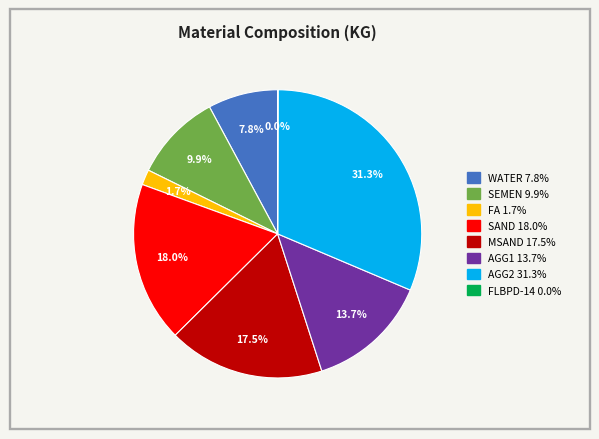

To the nearest percent, what is the average slice percentage?

12%